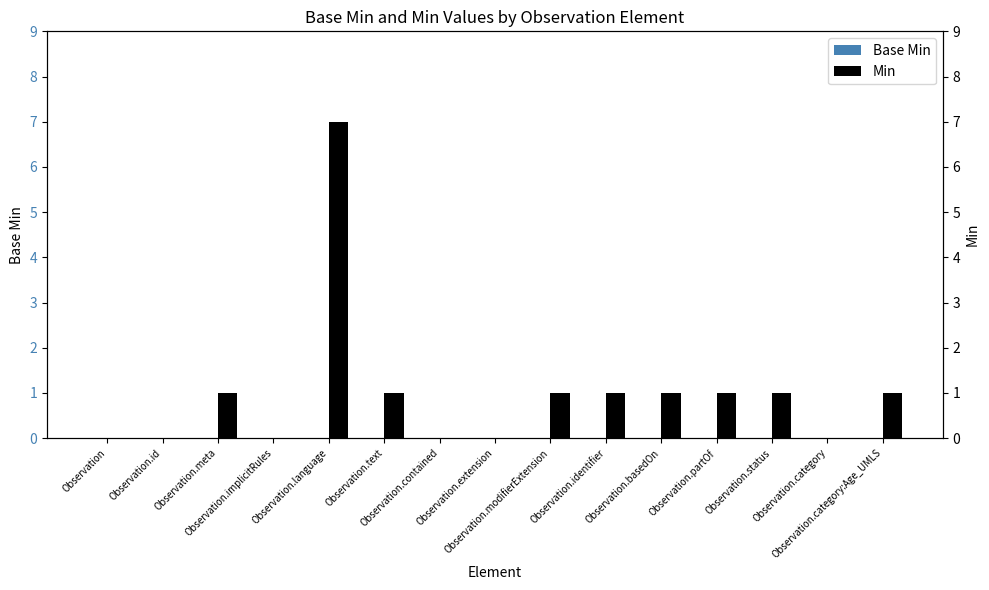

At which category is the sum across all series the highest?

Observation.language